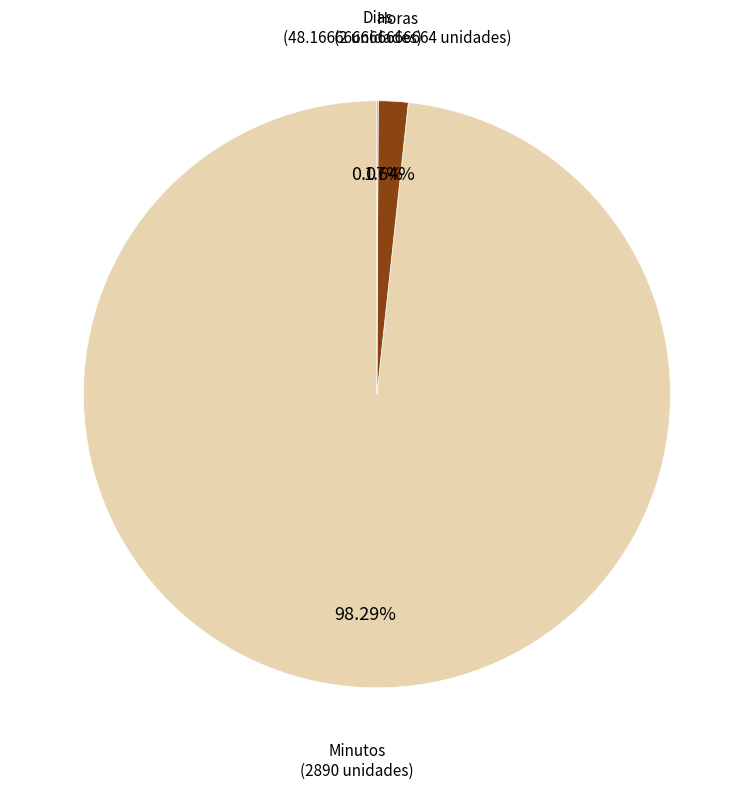

Do Minutos and Horas together represent more than half of the pie?

Yes